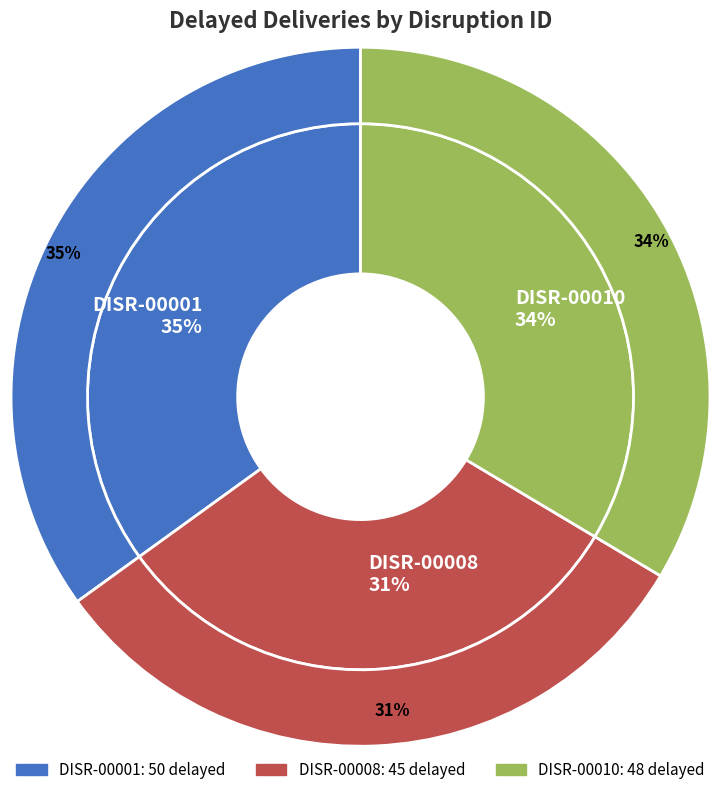

How many segments does this pie chart have?

3